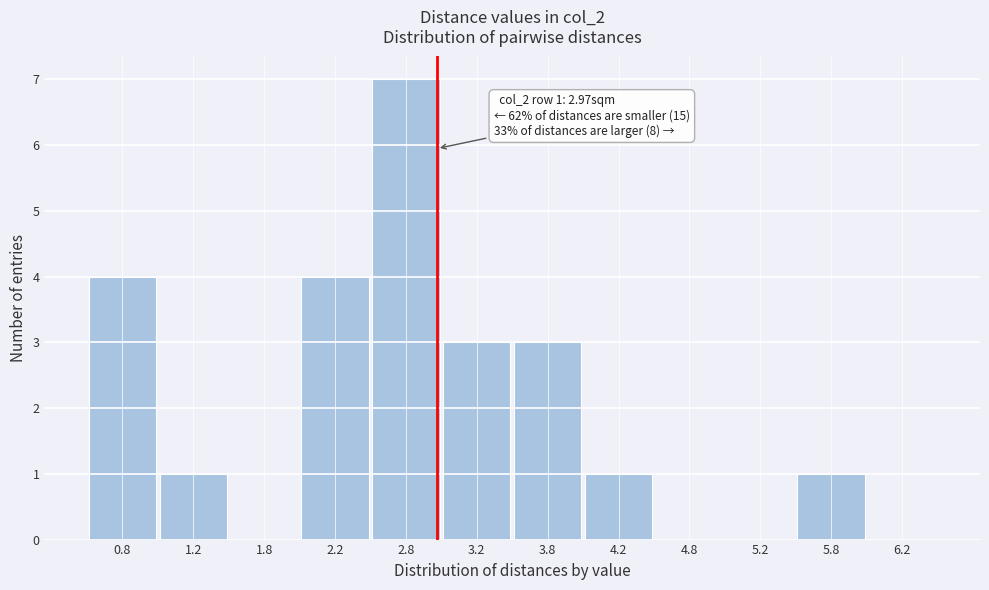

Over which range of the x-axis is the bar tallest?

2.5 to 3.0